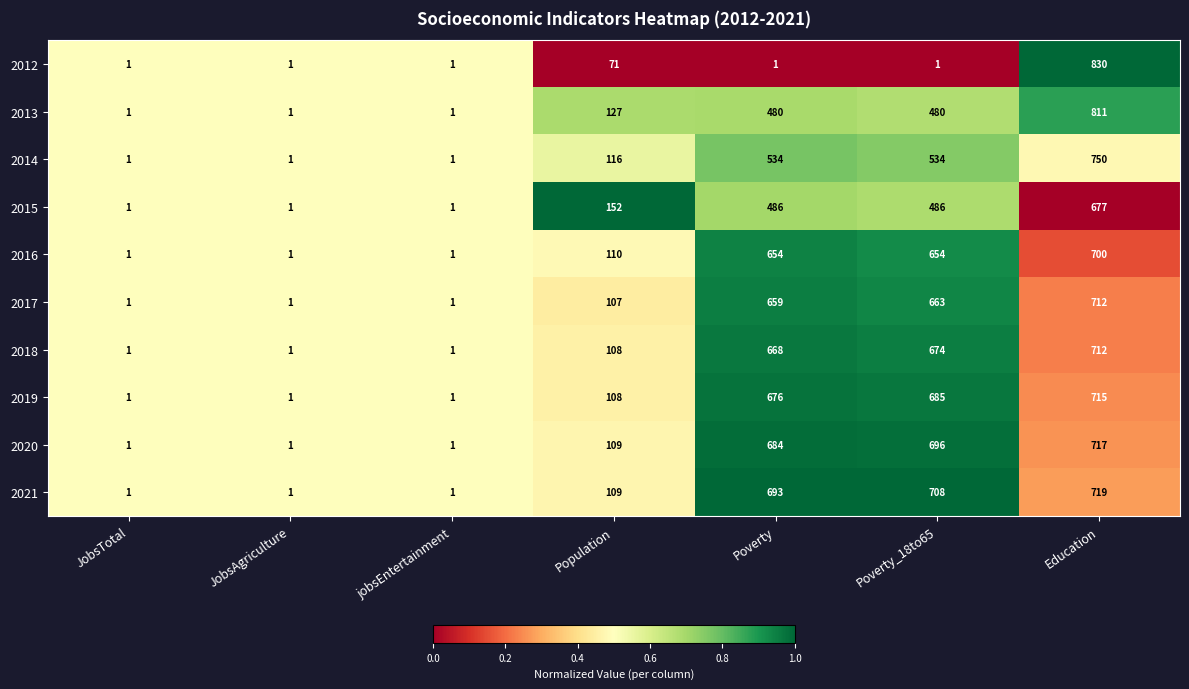

The value of 2017 at jobsEntertainment is 1. True or false?

True